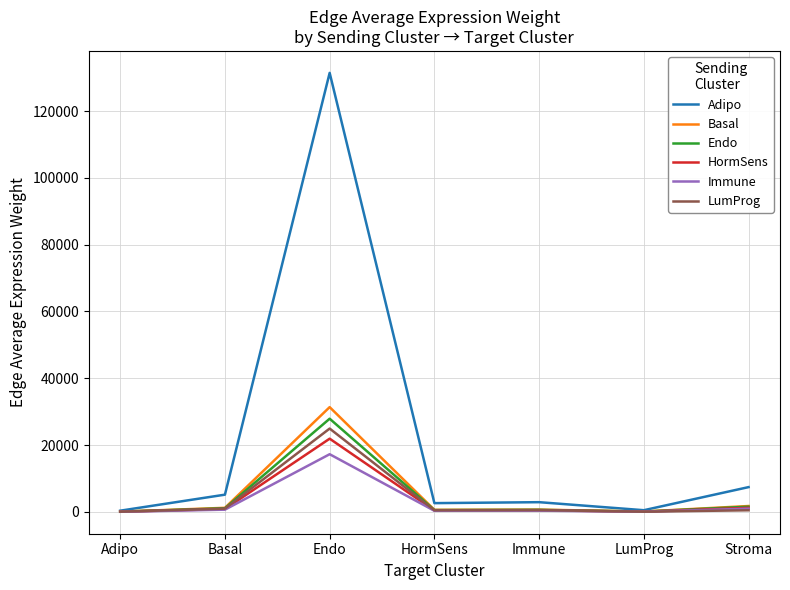

The value of LumProg at Endo is 12655.2. True or false?

False